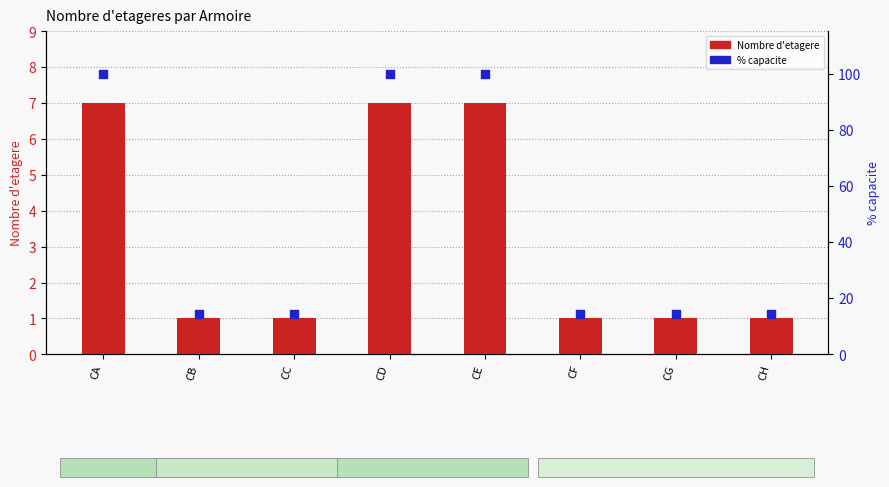

At how many categories does at least one series exceed 17?

3